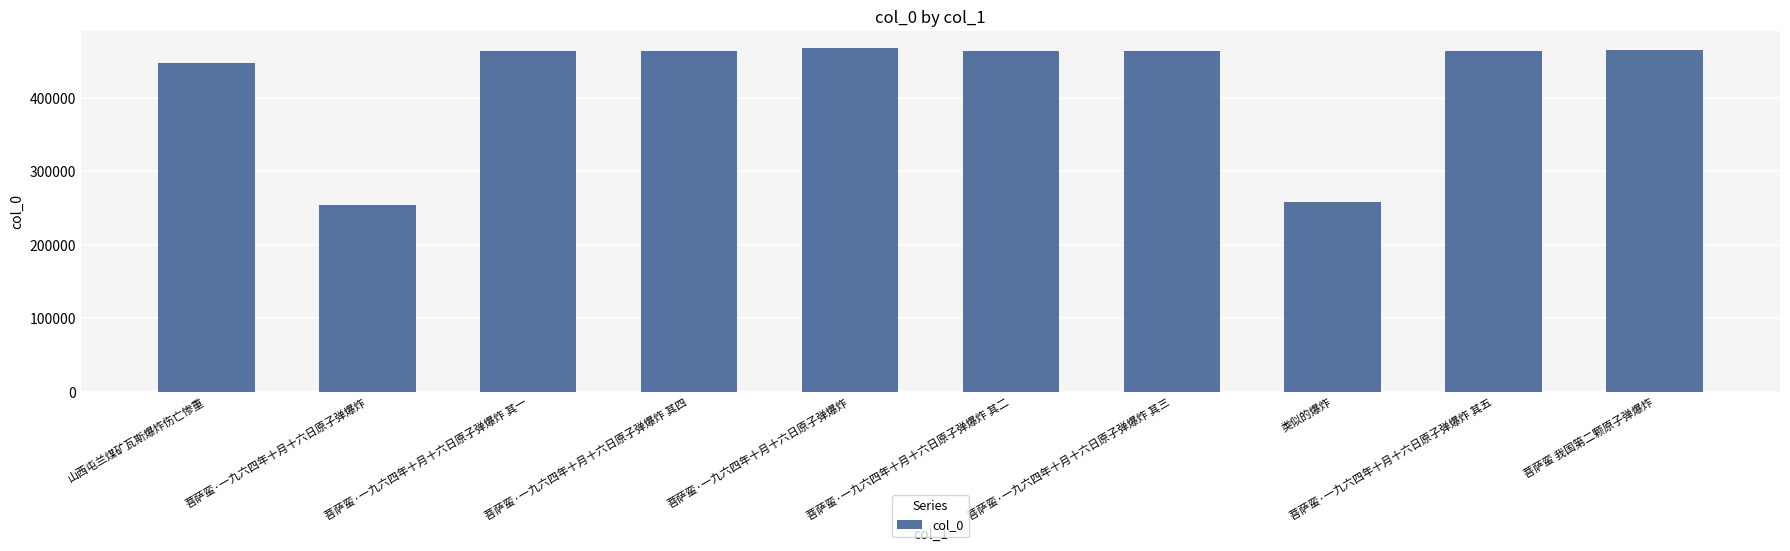

How many values are below 464028?

5